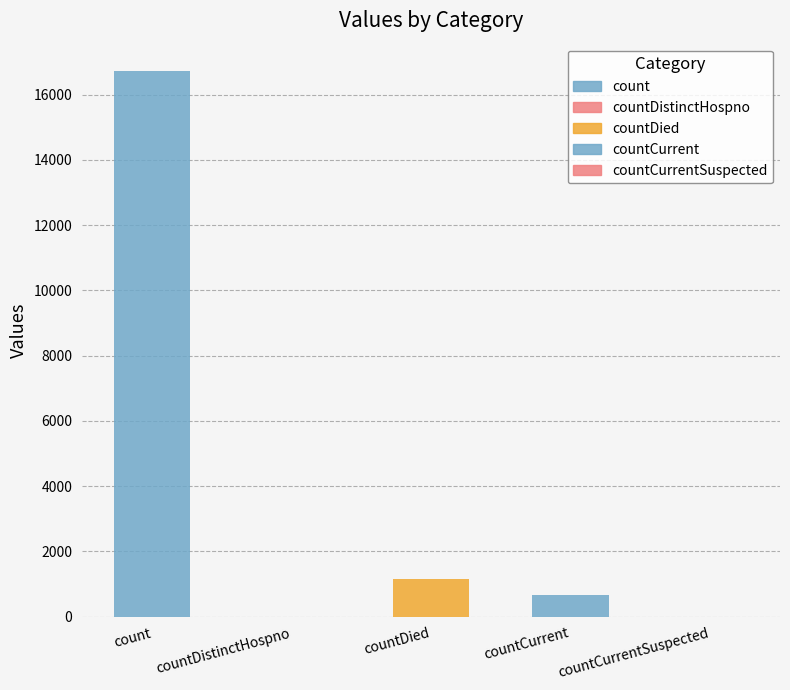

The chart shows a value of 16729 at count. True or false?

True